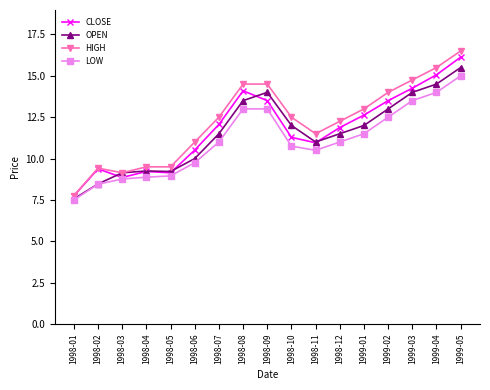

True or false: CLOSE has a value of 7.8 at 1999-05.

False